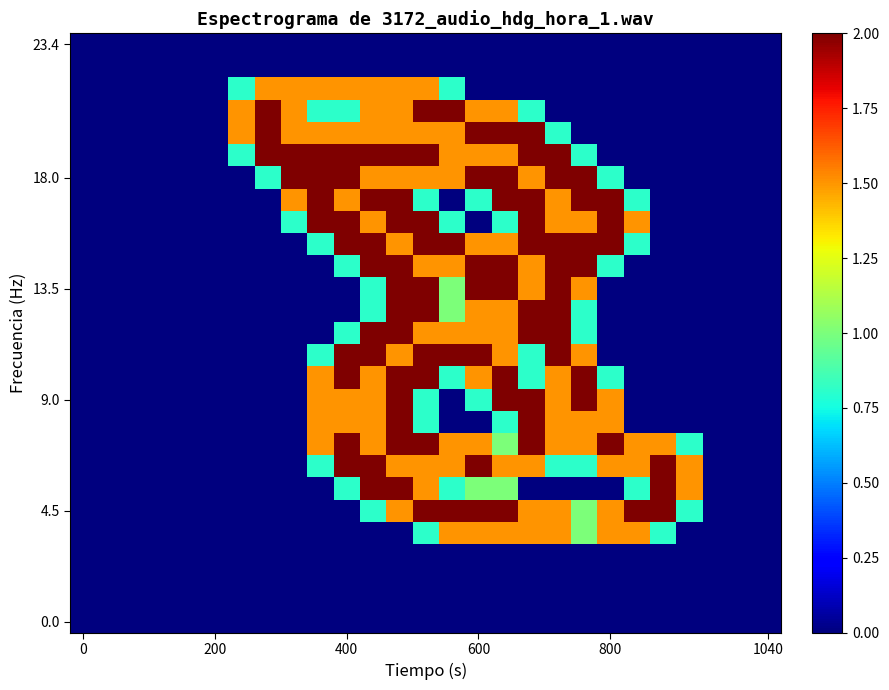

Count the number of categories in the chart.

27